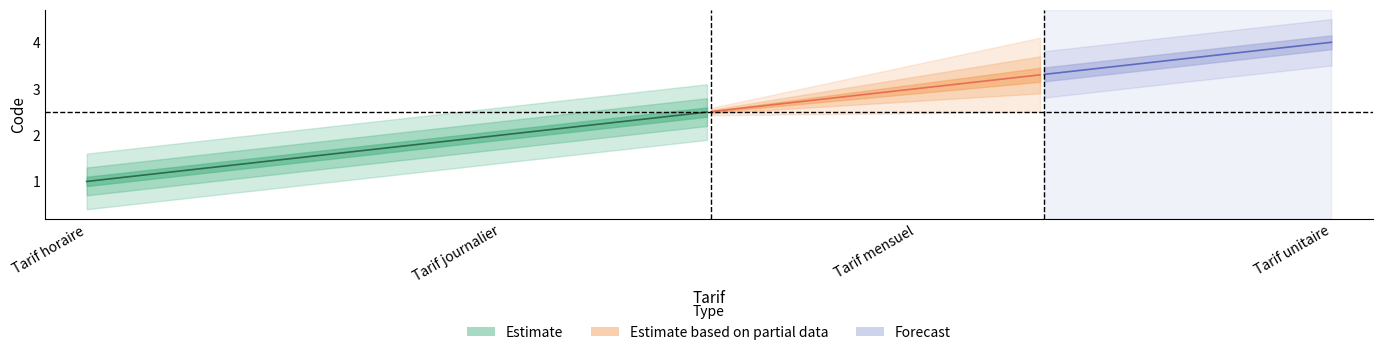

What is the change in value from Tarif mensuel to Tarif unitaire?

+1